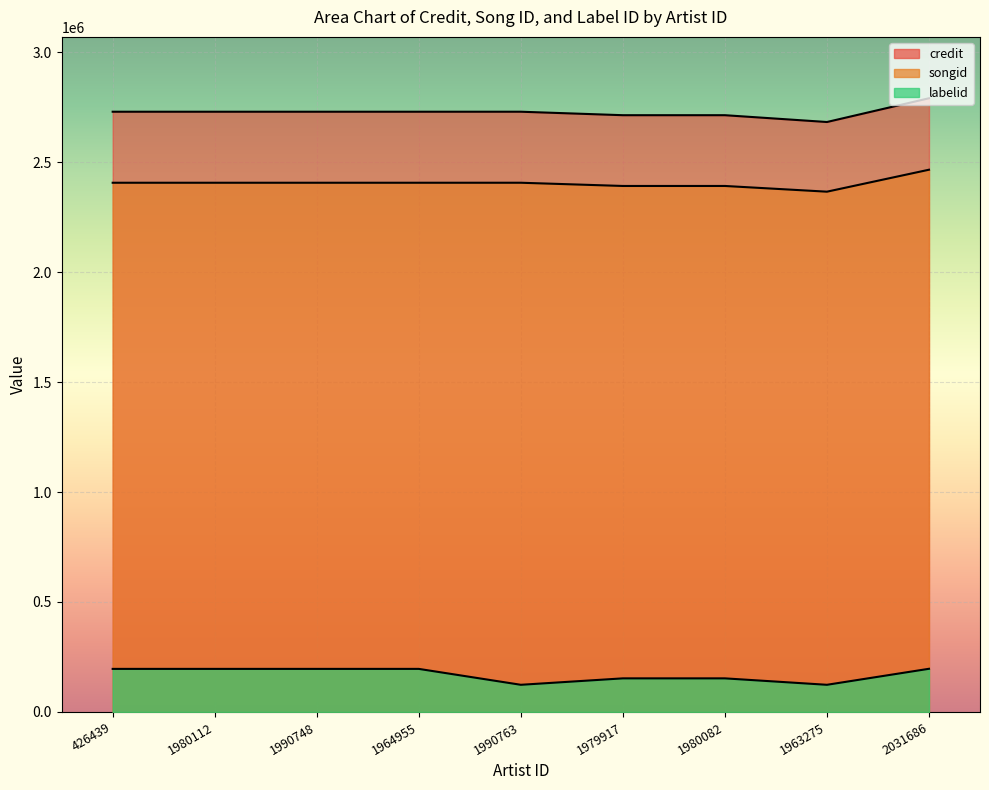

Between 1990763 and 426439, which is larger?

1990763